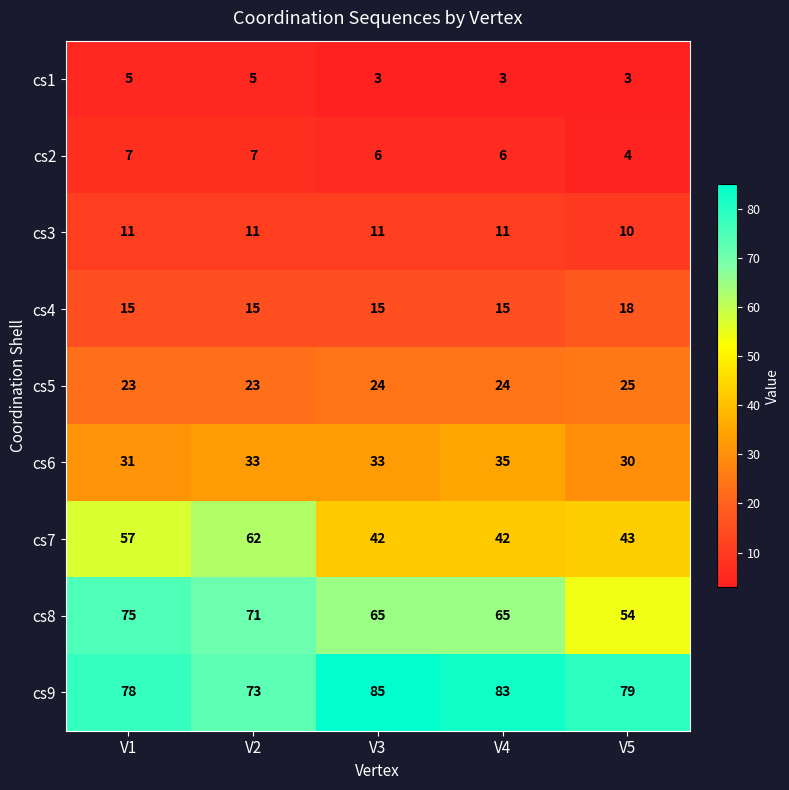

What is the maximum value for cs7?

62